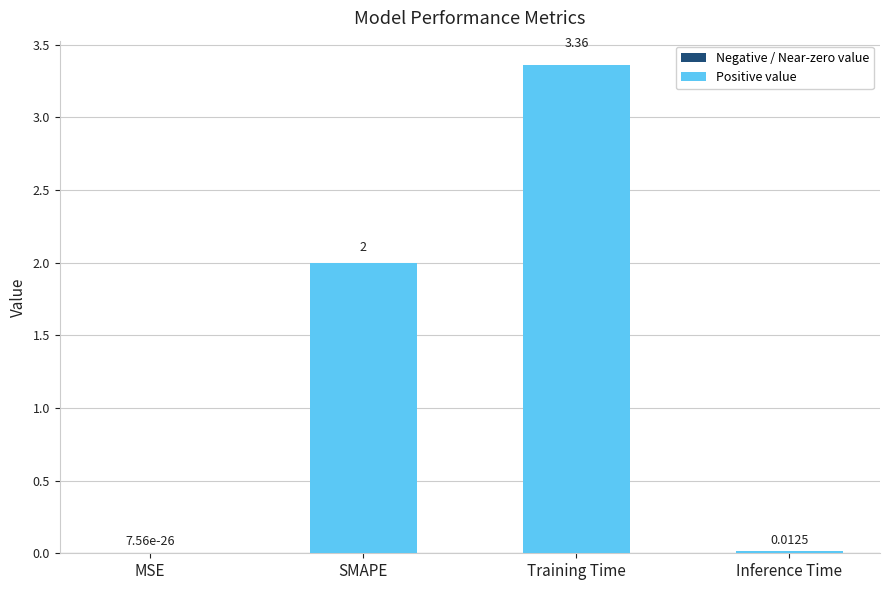

Which has a higher value, Training Time or SMAPE?

Training Time